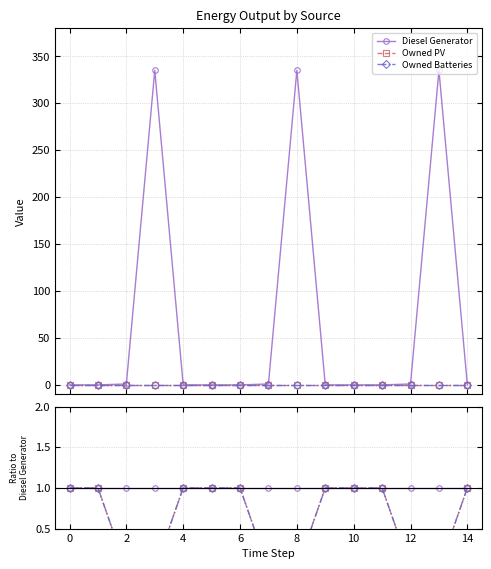

What is the maximum value for Owned PV?

1